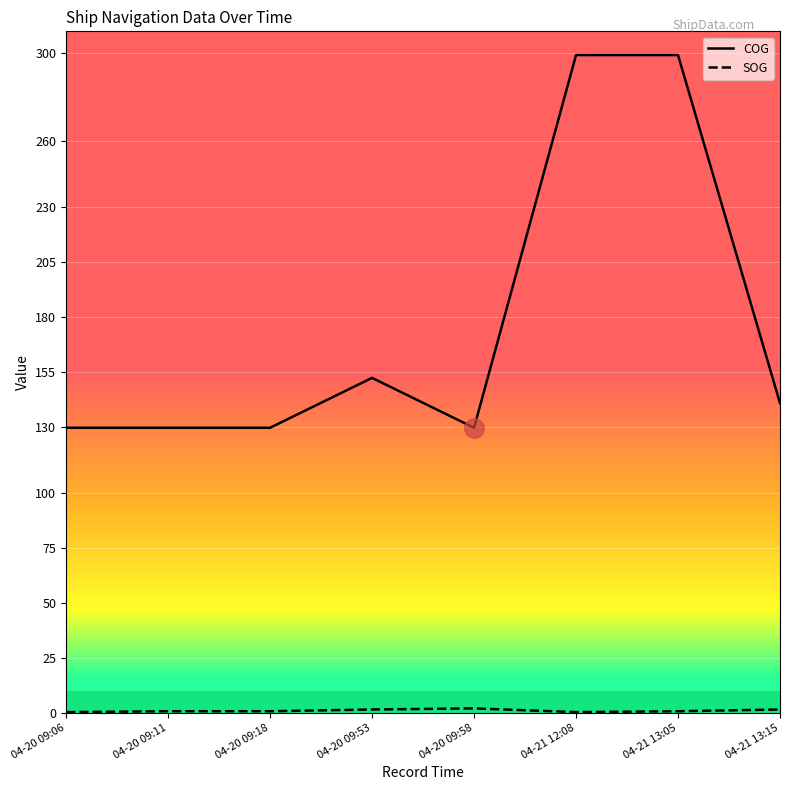

Between 04-20 09:58 and 04-21 12:08, which series saw the biggest shift?

COG